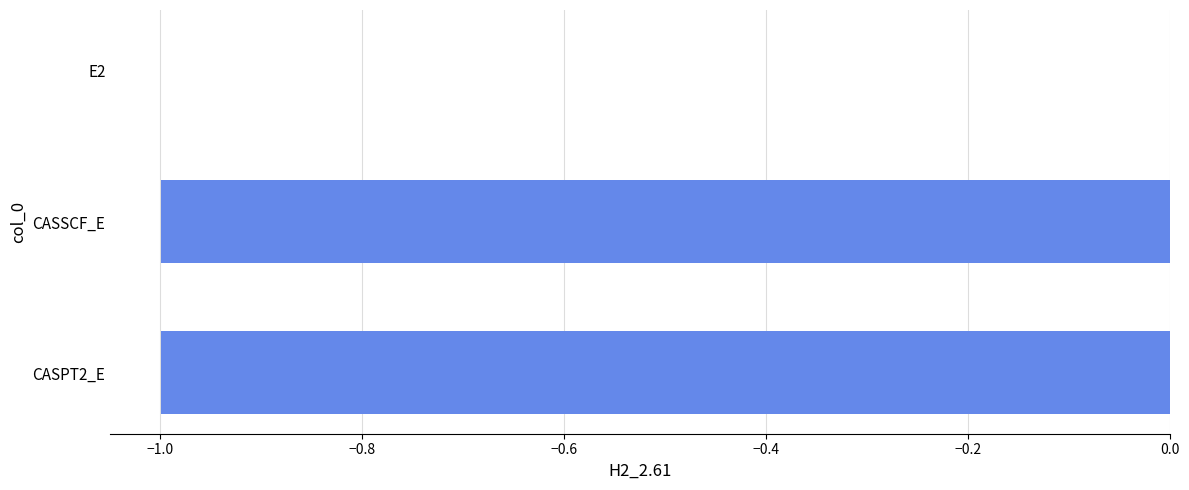

Where is the data nearest to the value 0?

E2